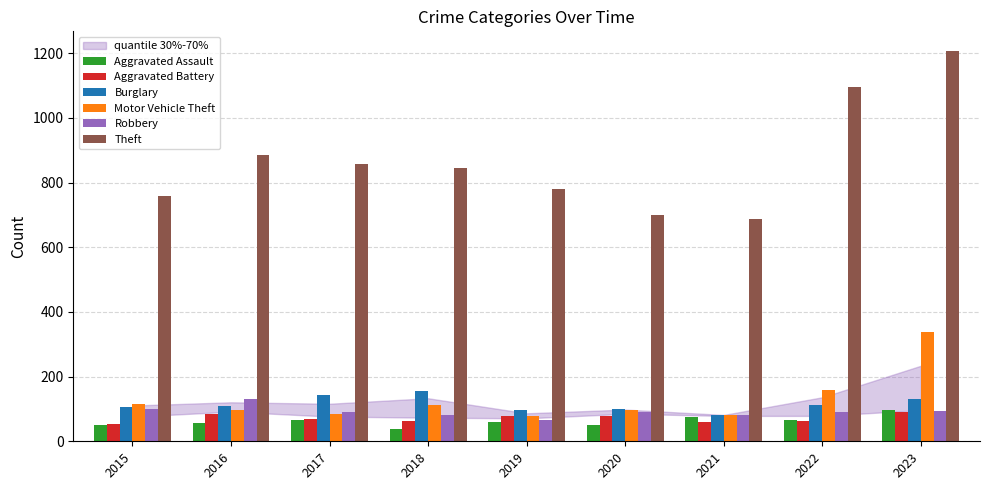

What is the minimum value for Motor Vehicle Theft?

77